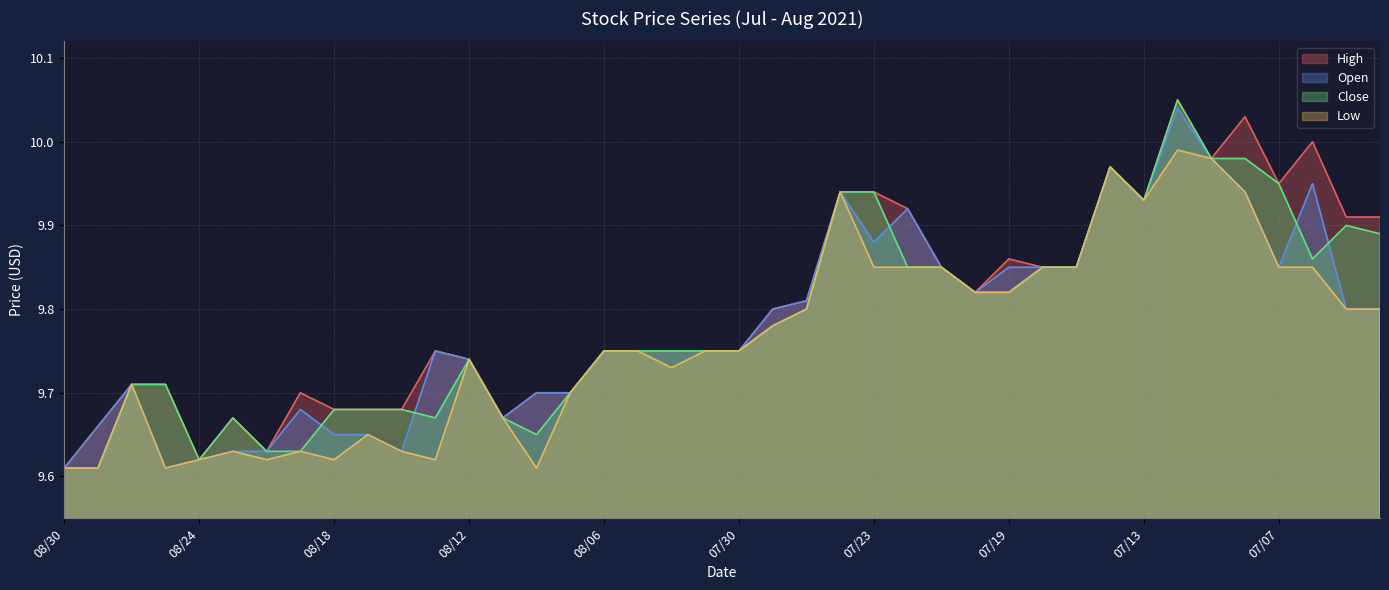

True or false: Close has a value of 6.4 at 08/24.

False